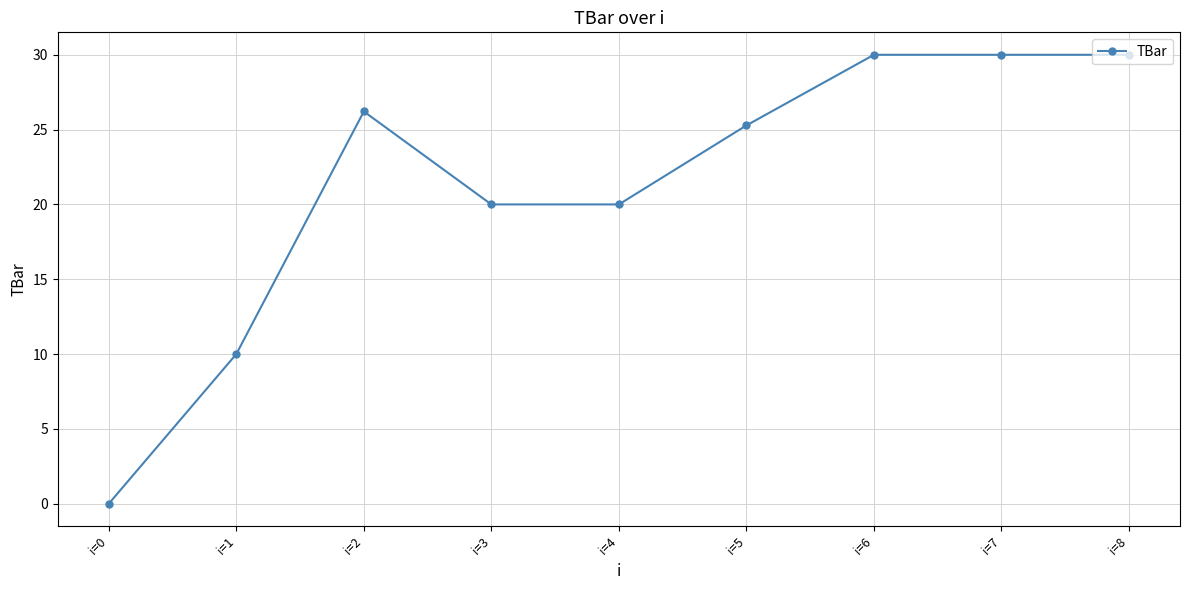

How many lines are shown in the chart?

1